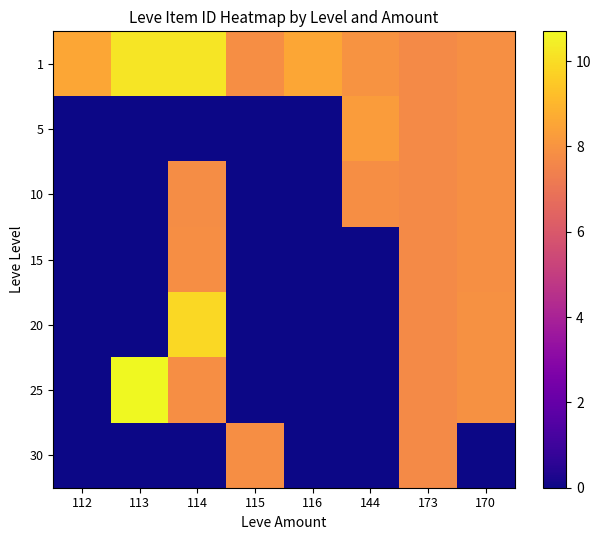

Reading right to left, transcribe all the data shown in this chart.

1: 170=7.9	173=7.7	144=8.0	116=8.5	115=7.8	114=10.2	113=10.2	112=8.5
5: 170=7.9	173=7.7	144=8.2	116=0.0	115=0.0	114=0.0	113=0.0	112=0.0
10: 170=7.9	173=7.7	144=7.8	116=0.0	115=0.0	114=7.8	113=0.0	112=0.0
15: 170=7.9	173=7.7	144=0.0	116=0.0	115=0.0	114=7.8	113=0.0	112=0.0
20: 170=7.9	173=7.7	144=0.0	116=0.0	115=0.0	114=9.9	113=0.0	112=0.0
25: 170=7.9	173=7.7	144=0.0	116=0.0	115=0.0	114=7.8	113=10.7	112=0.0
30: 170=0.0	173=7.7	144=0.0	116=0.0	115=7.8	114=0.0	113=0.0	112=0.0